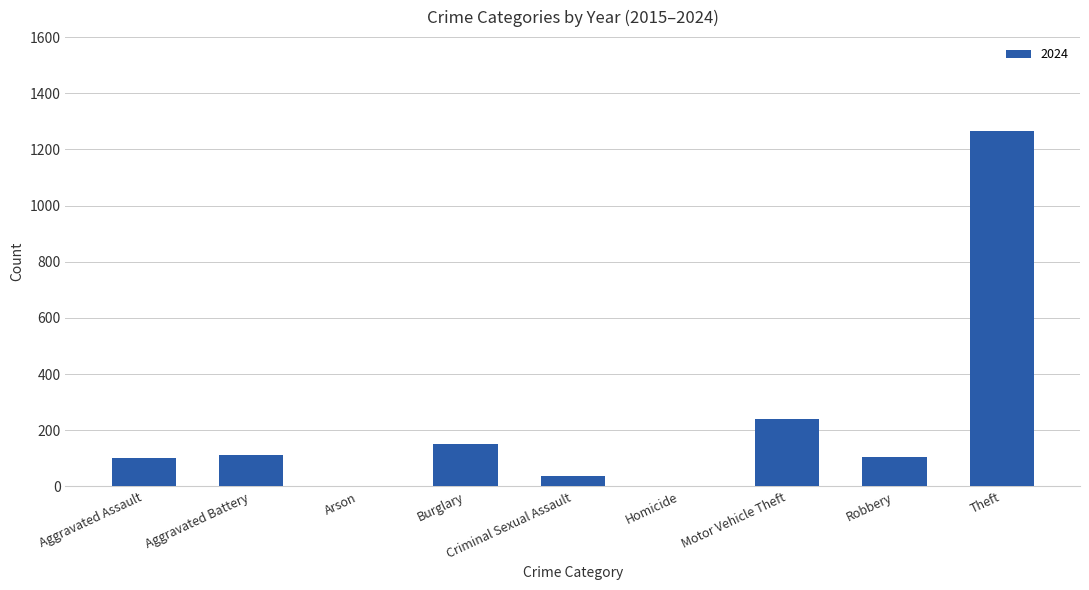

At which label is the value closest to 633?

Motor Vehicle Theft